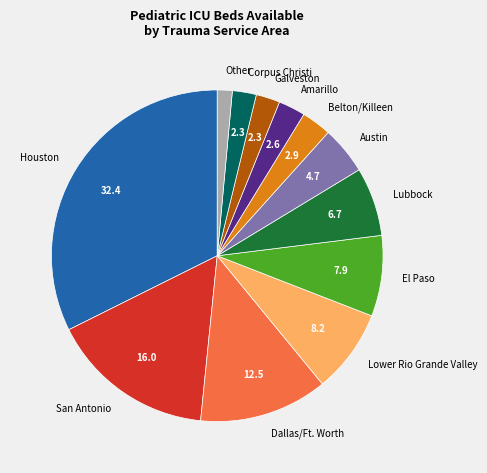

Is it true that Amarillo is 3% of the pie?

True